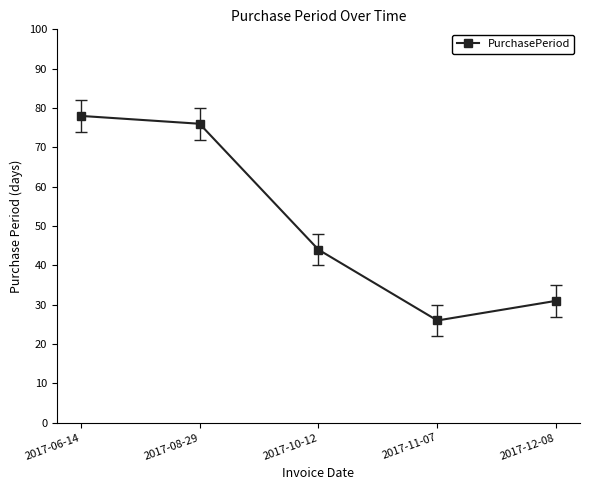

What position from the left is 2017-06-14?

1